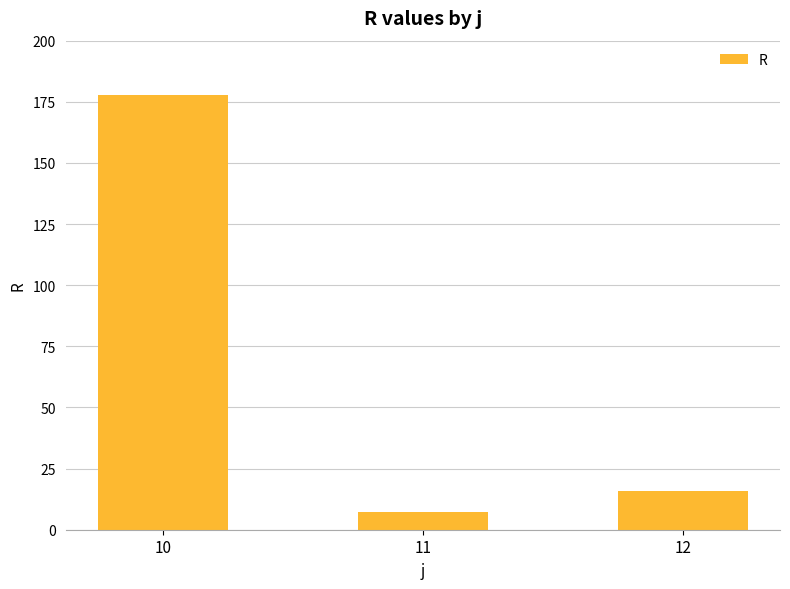

Reading right to left, what are all the values shown in this chart?

12=16.0	11=7.4	10=177.6